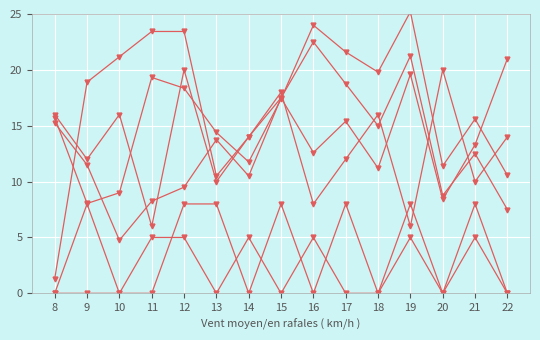

Does the chart display data point markers on the line(s)?

Yes